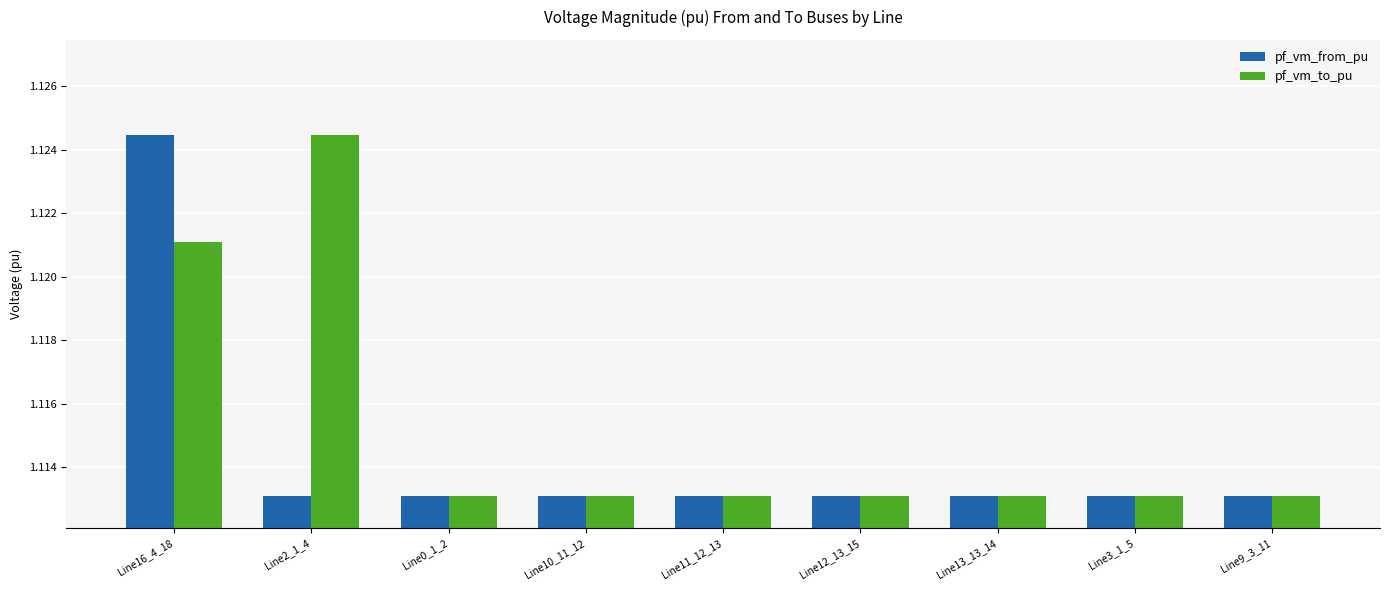

What is the total value across all series at Line13_13_14?

2.2